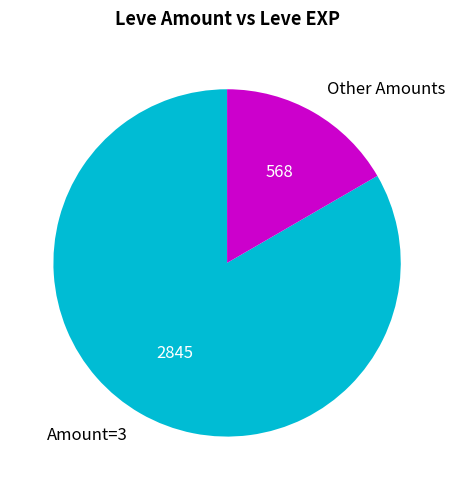

Combined, do Amount=3 and Other Amounts account for over 50%?

Yes